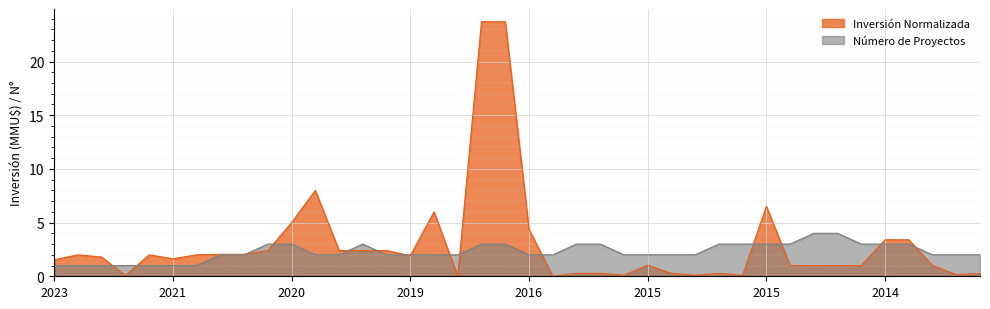

Rank the series by their maximum value, from highest to lowest.

Inversión Normalizada, Número de Proyectos